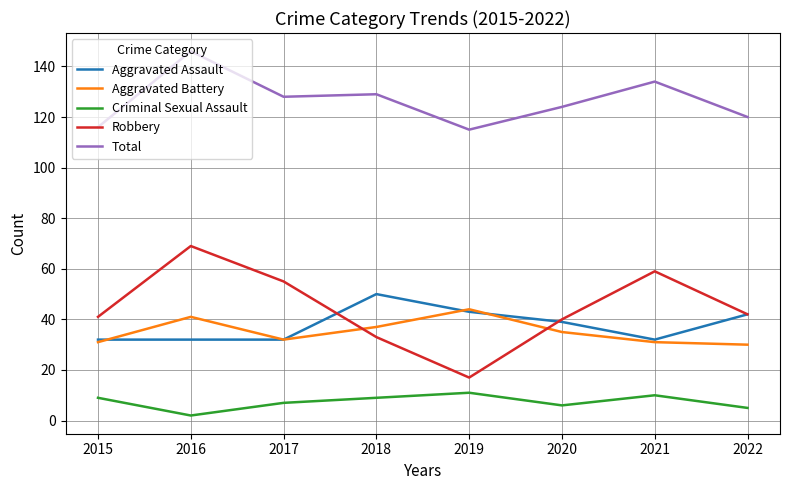

What is the sum of the Robbery values at 2016 and 2019?

86